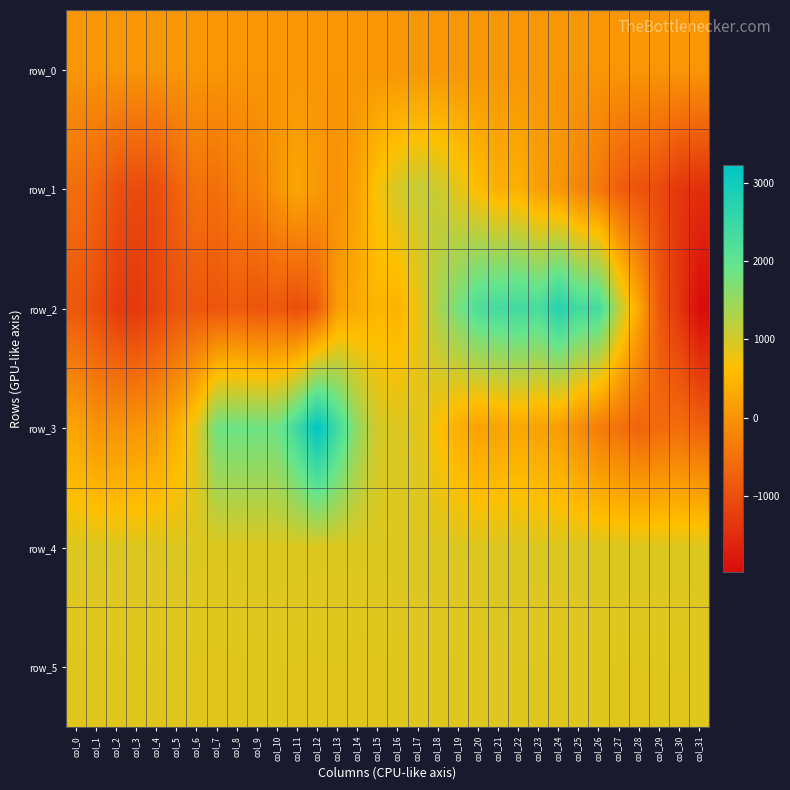

Between col_11 and col_29, which is larger?

col_29